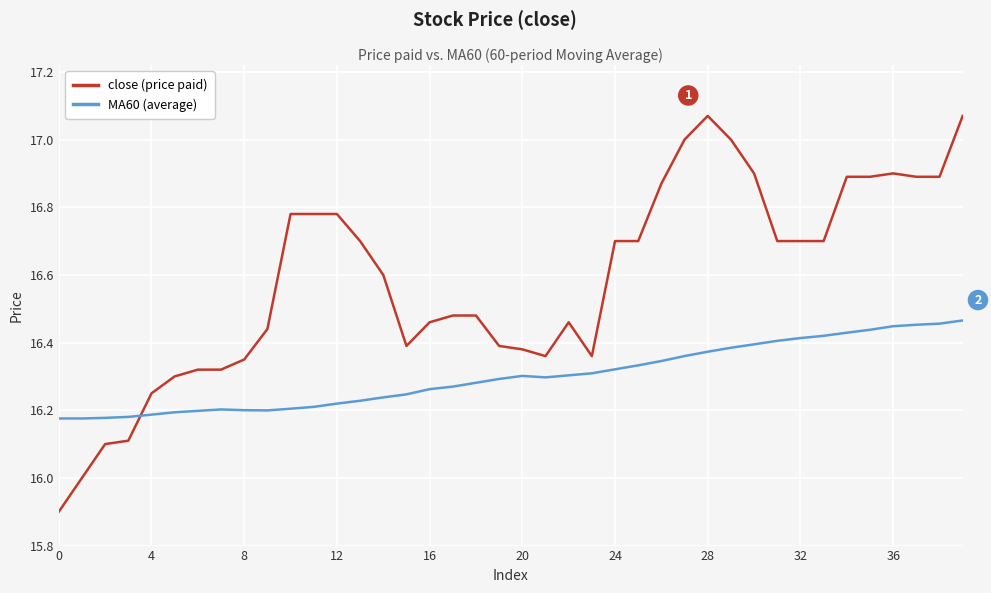

True or false: close (price paid) and MA60 (average) intersect in this chart.

True